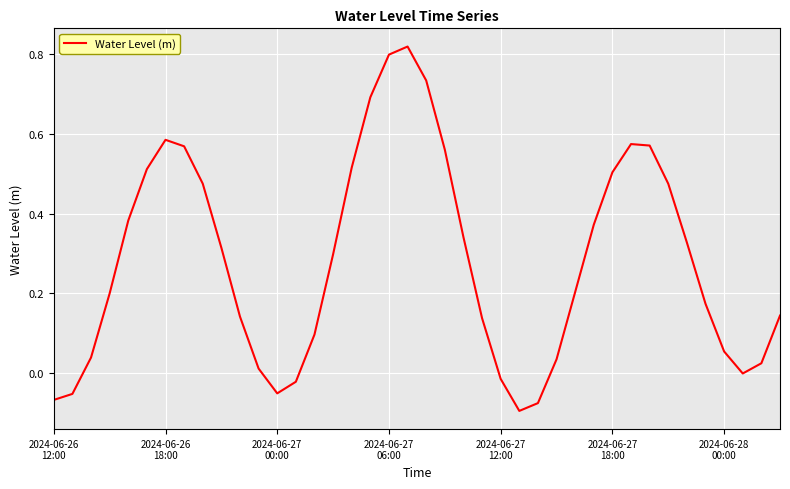

What is the difference between the maximum and minimum values?

0.9